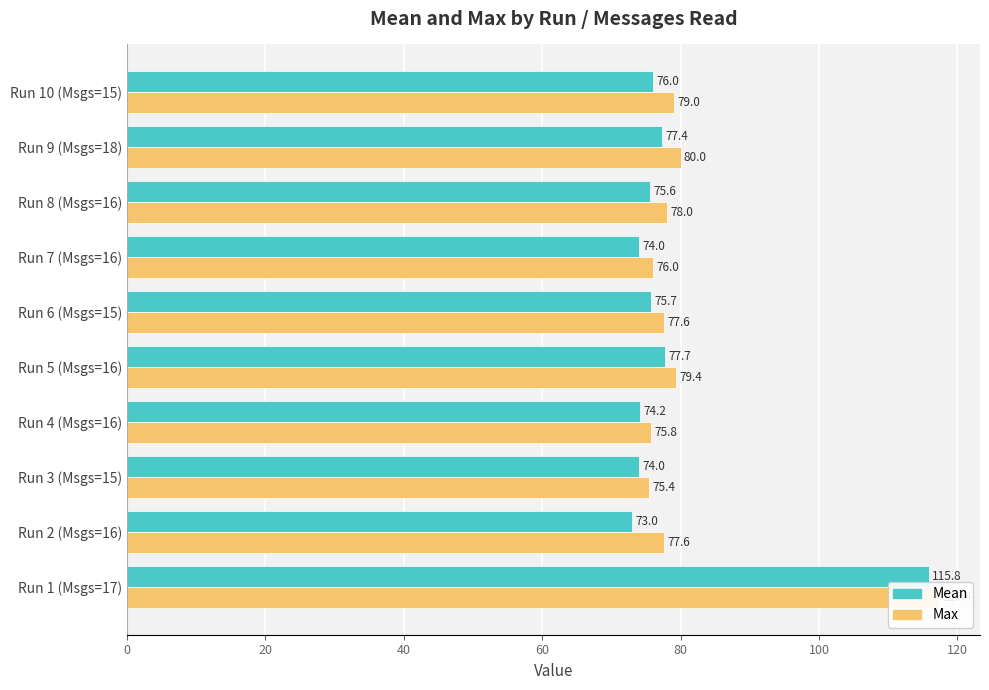

Reading left to right, what are all the values shown in this chart?

Mean: 115.8	73.0	74.0	74.2	77.7	75.7	74.0	75.6	77.4	76.0
Max: 117.4	77.6	75.4	75.8	79.4	77.6	76.0	78.0	80.0	79.0